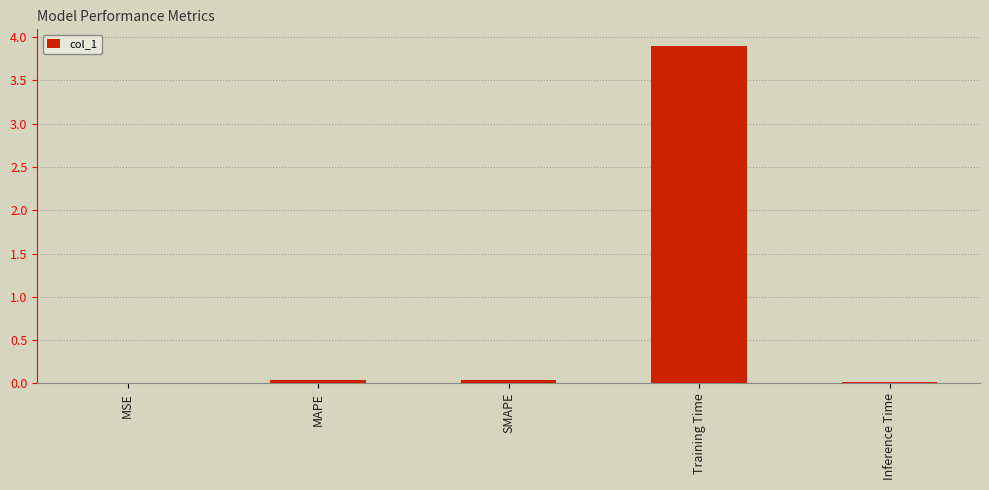

Which label corresponds to the largest value in the chart?

Training Time